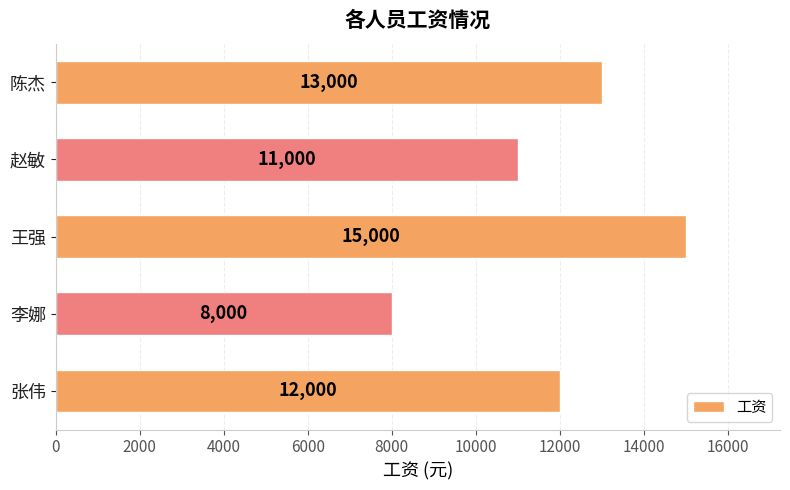

What is the sum of the values at 赵敏 and 李娜?

19000